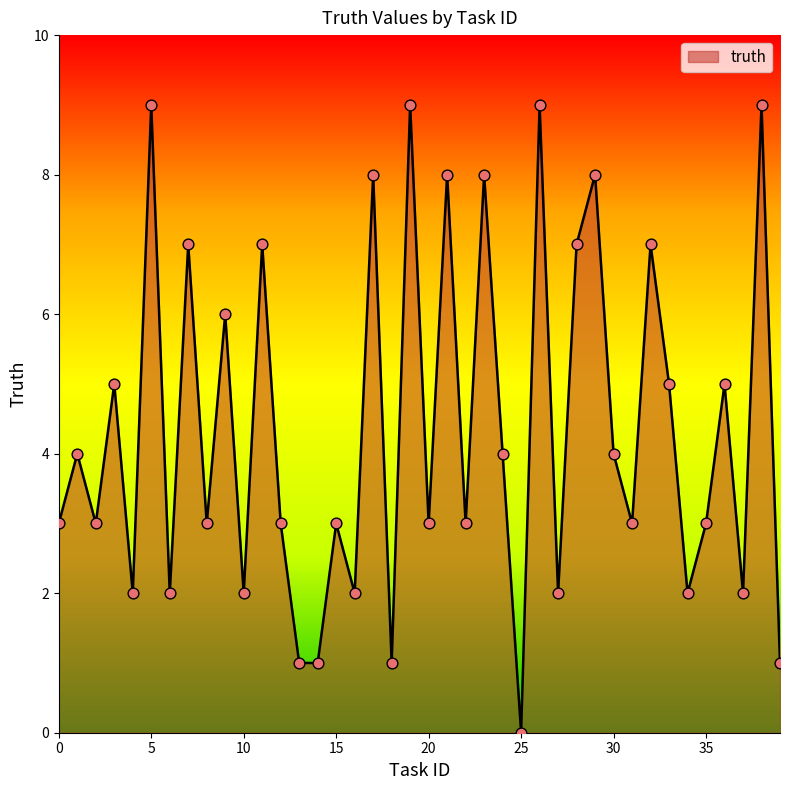

What is the difference between the maximum and minimum values?

9